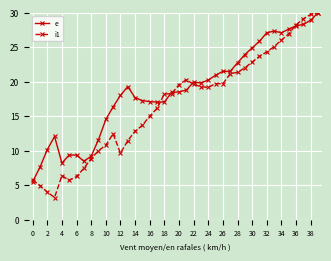

Which series has the widest spread of values?

i1